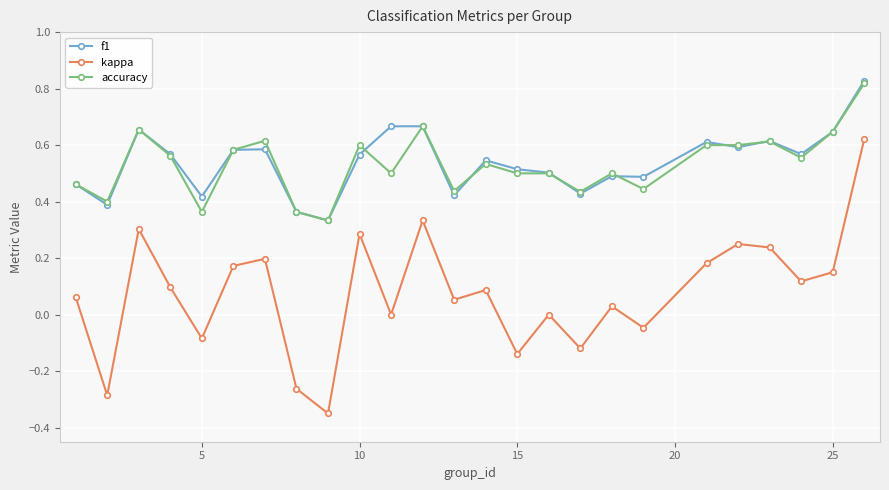

True or false: f1 has more than 0 interior local peaks.

True